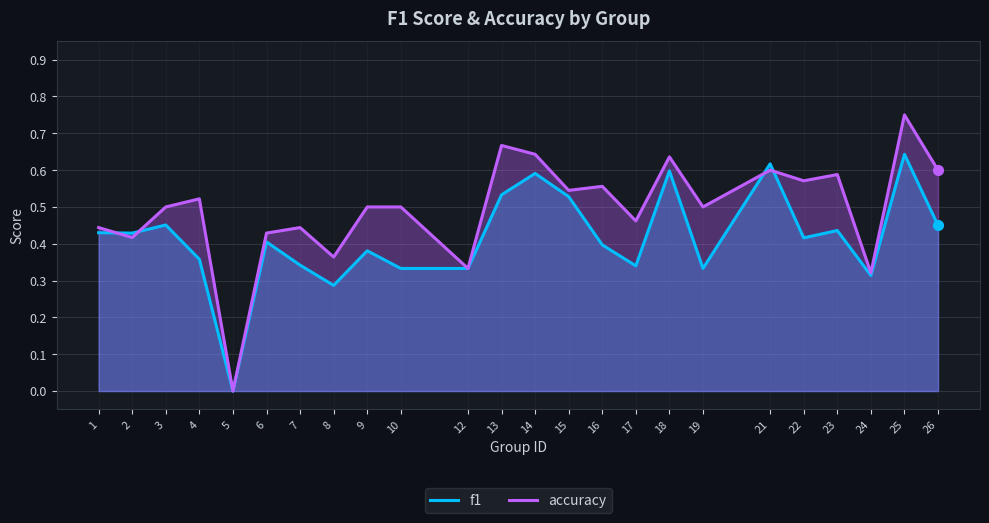

The f1 series shows 0.4 at 6. True or false?

True